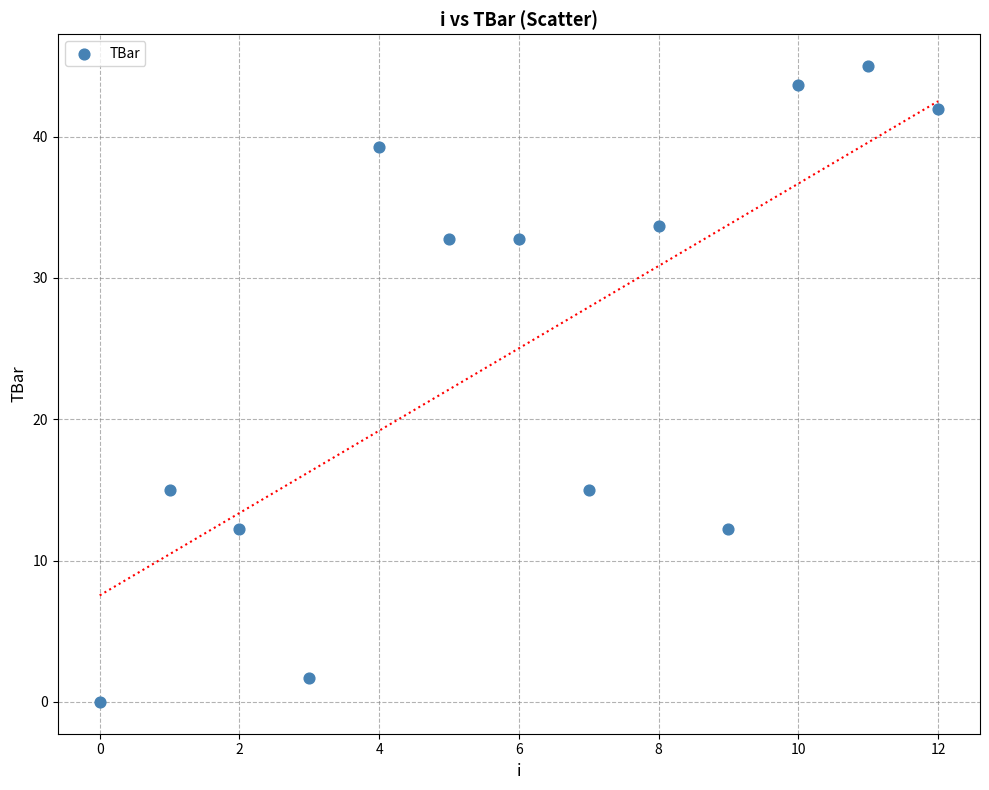

What is the range of Y values (max minus min)?

45.0